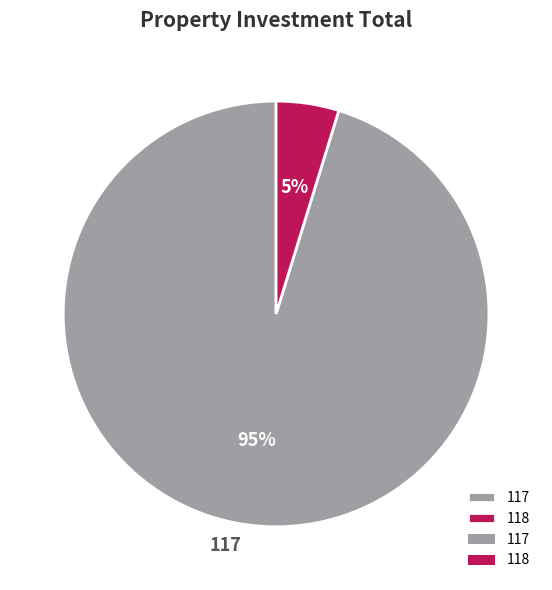

Count the number of slices in the pie.

2